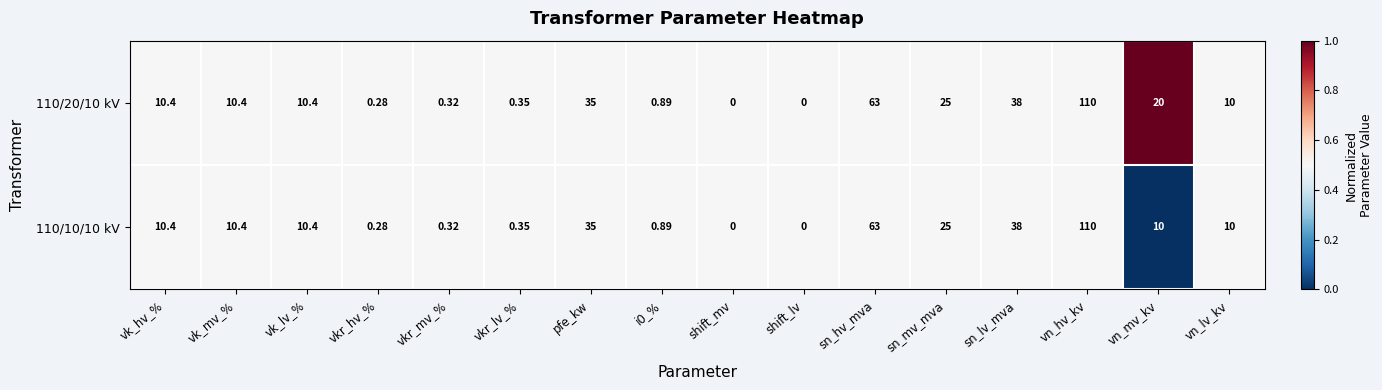

At which category does the chart reach its peak across all series?

vn_hv_kv